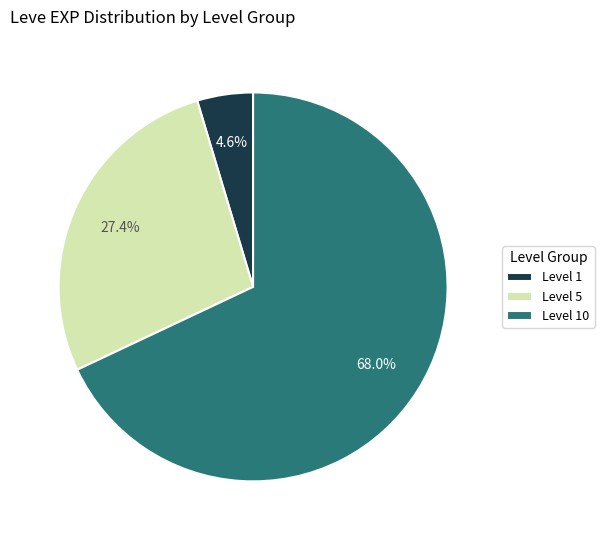

Which has a higher value, Level 10 or Level 1?

Level 10